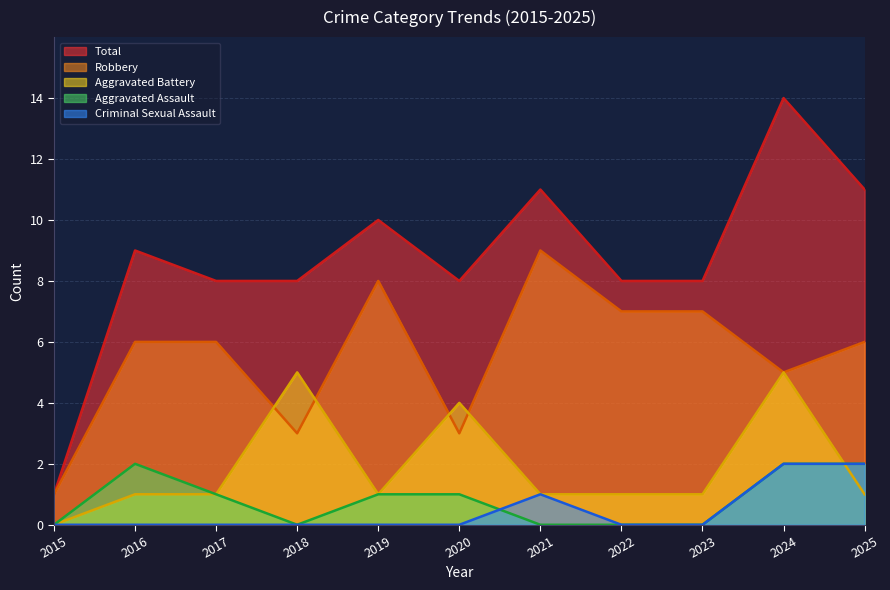

At which label is Aggravated Assault closest to 1?

2017